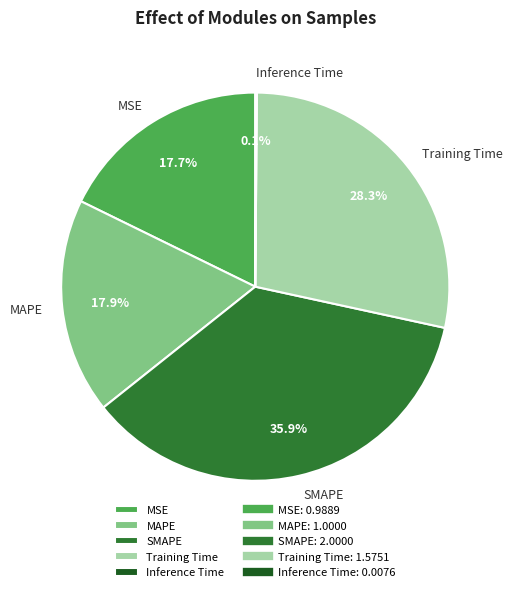

Which has a higher value, MSE or SMAPE?

SMAPE